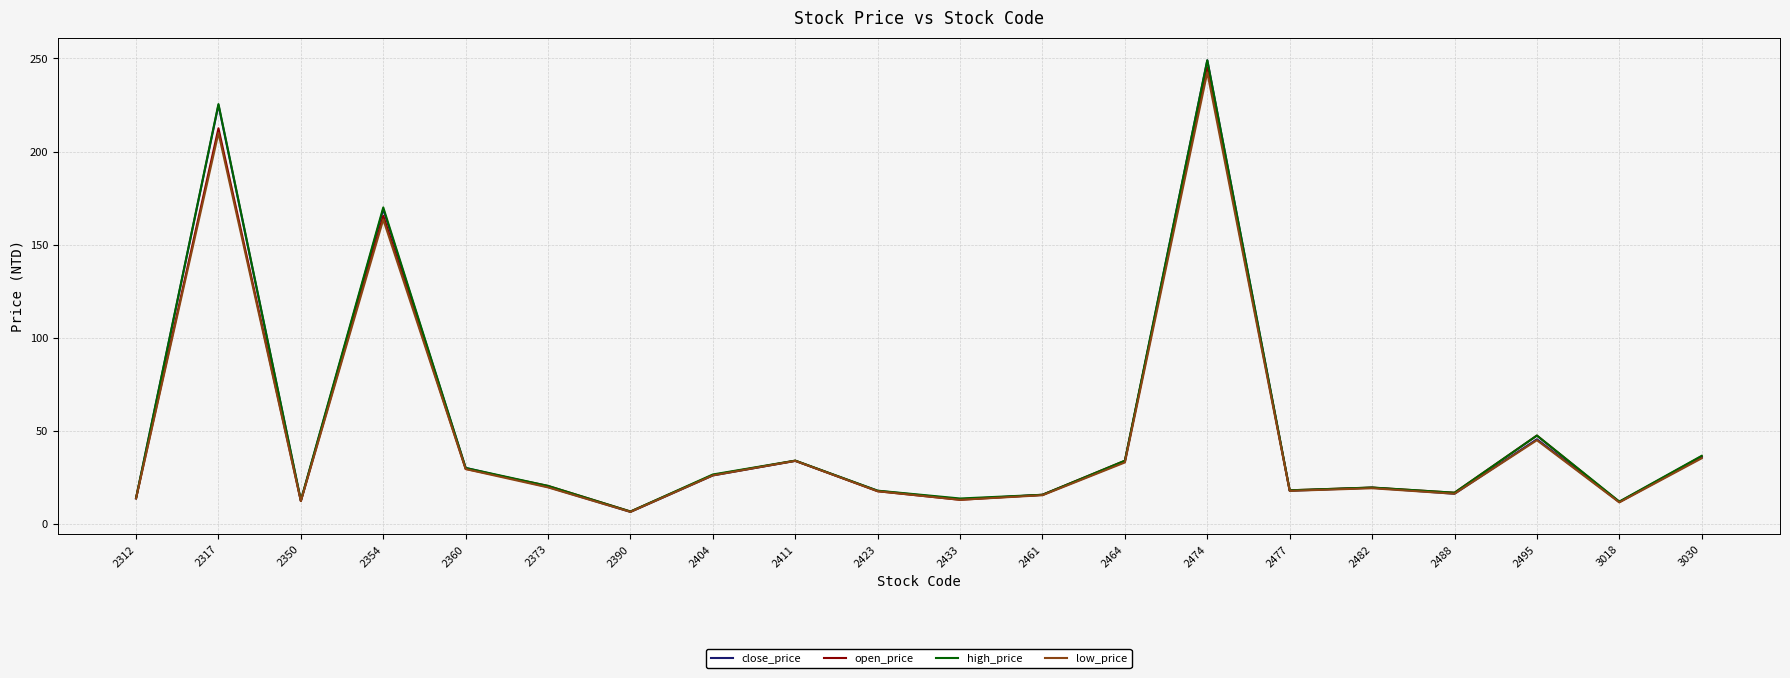

What is the lowest value of the low_price series?

6.5